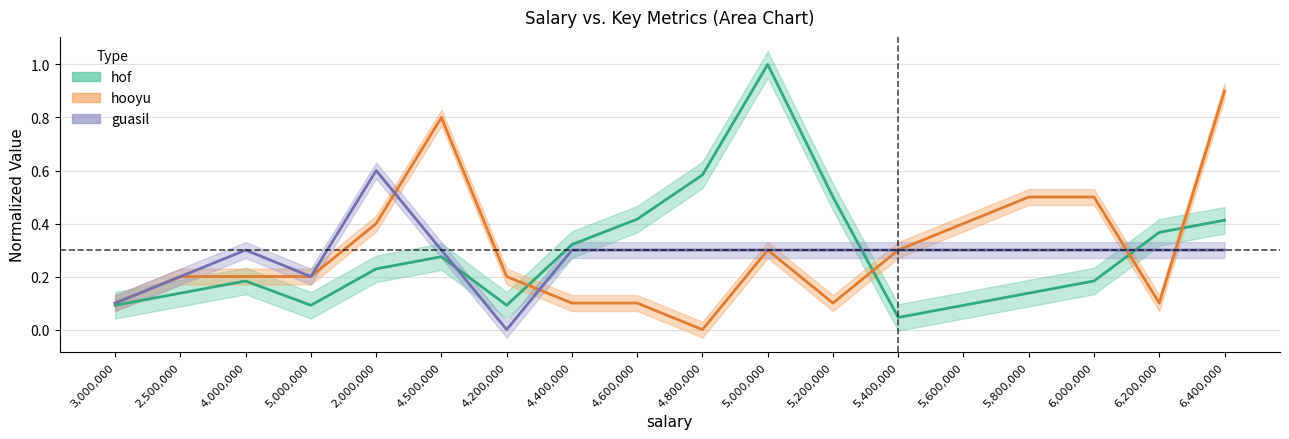

Rank the series by their average value, from highest to lowest.

hooyu, hof, guasil